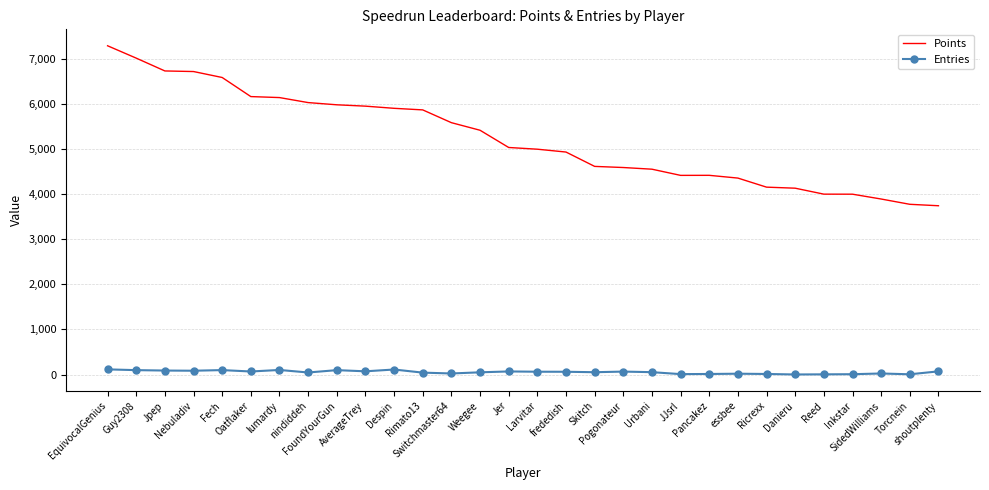

Which series has the widest spread of values?

Points